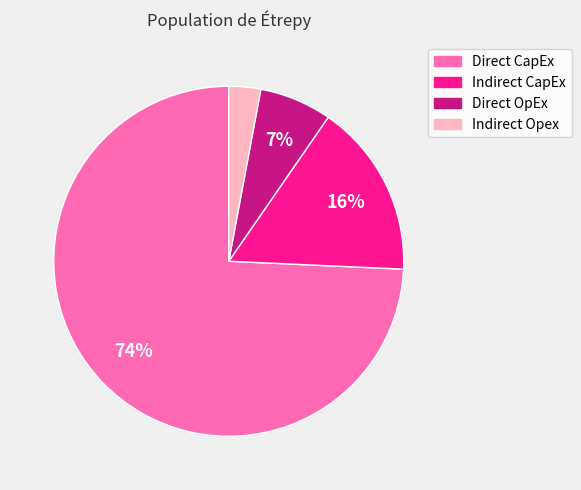

Does Indirect CapEx represent more than half of the total?

No